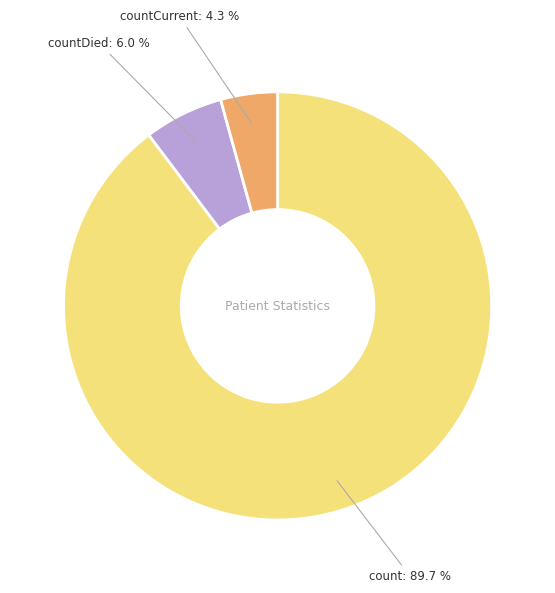

What portion of the pie excludes countCurrent?

95.7%